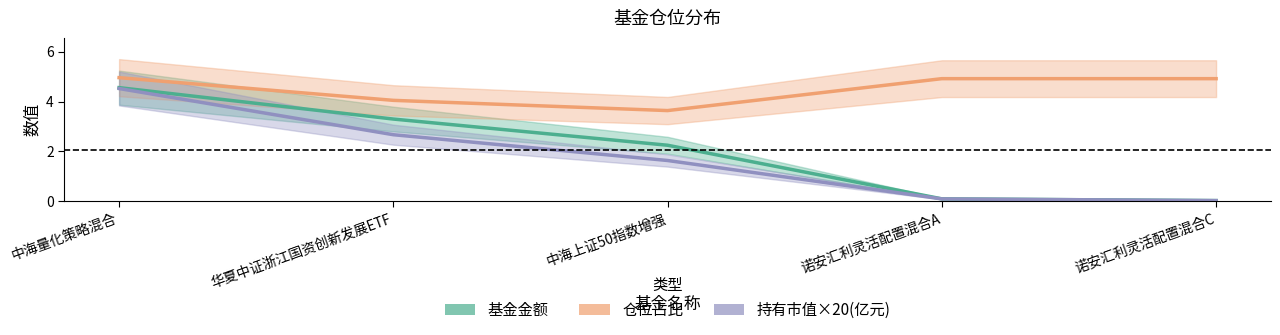

Between 诺安汇利灵活配置混合A and 诺安汇利灵活配置混合C, which is larger?

诺安汇利灵活配置混合A